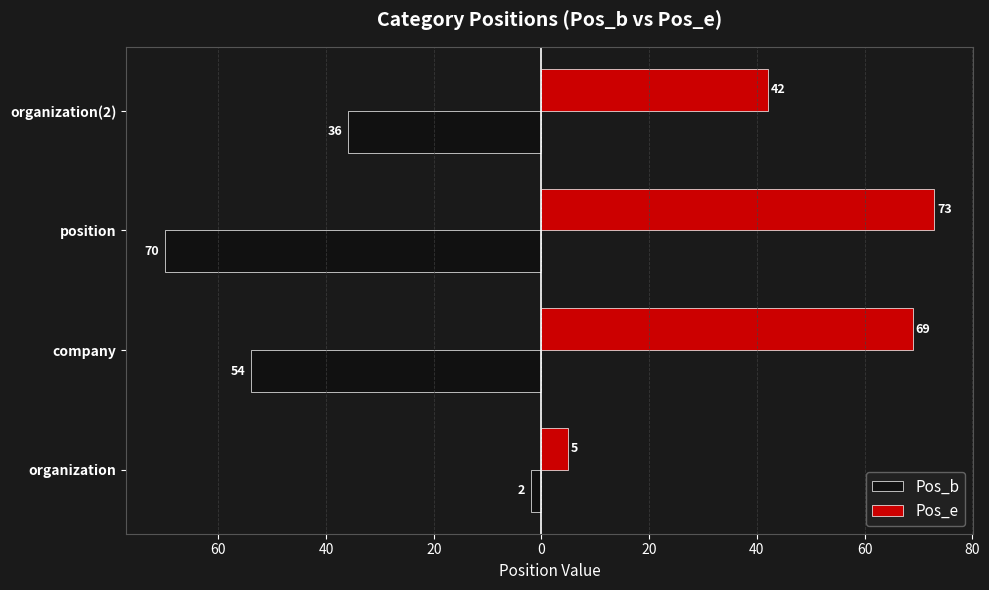

What are all the series names shown in the legend?

Pos_b, Pos_e